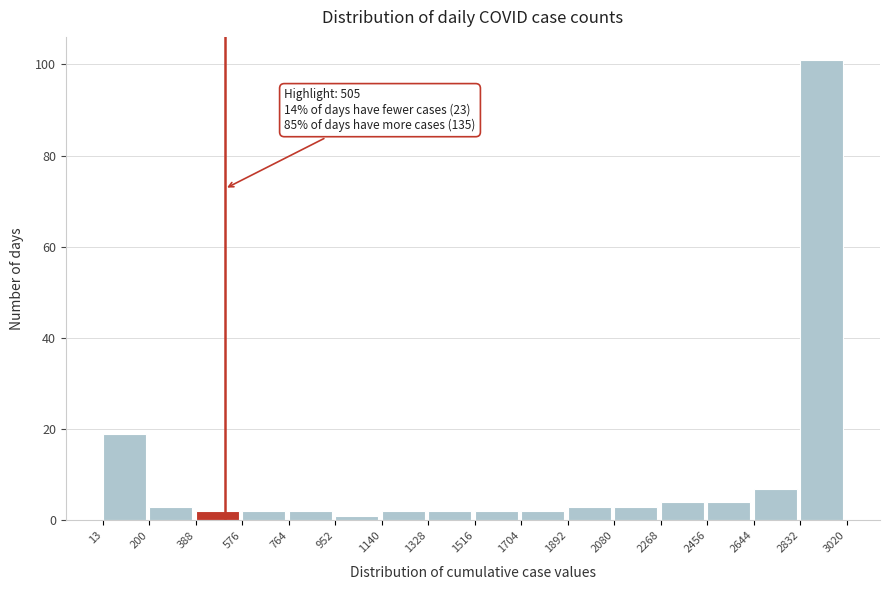

Over which range of the x-axis is the bar tallest?

2832 to 3020